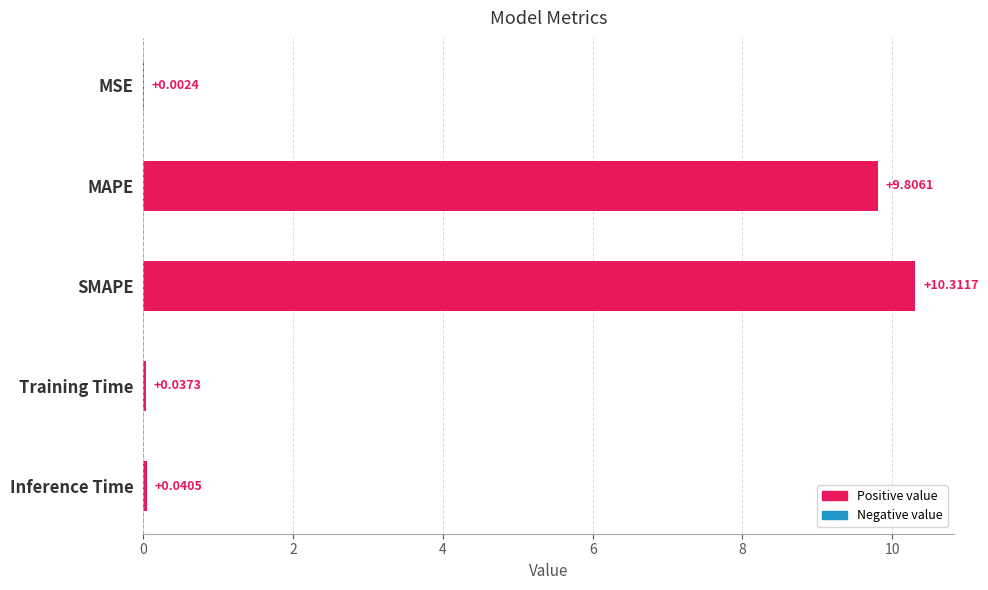

At which label is the value closest to 5?

MAPE